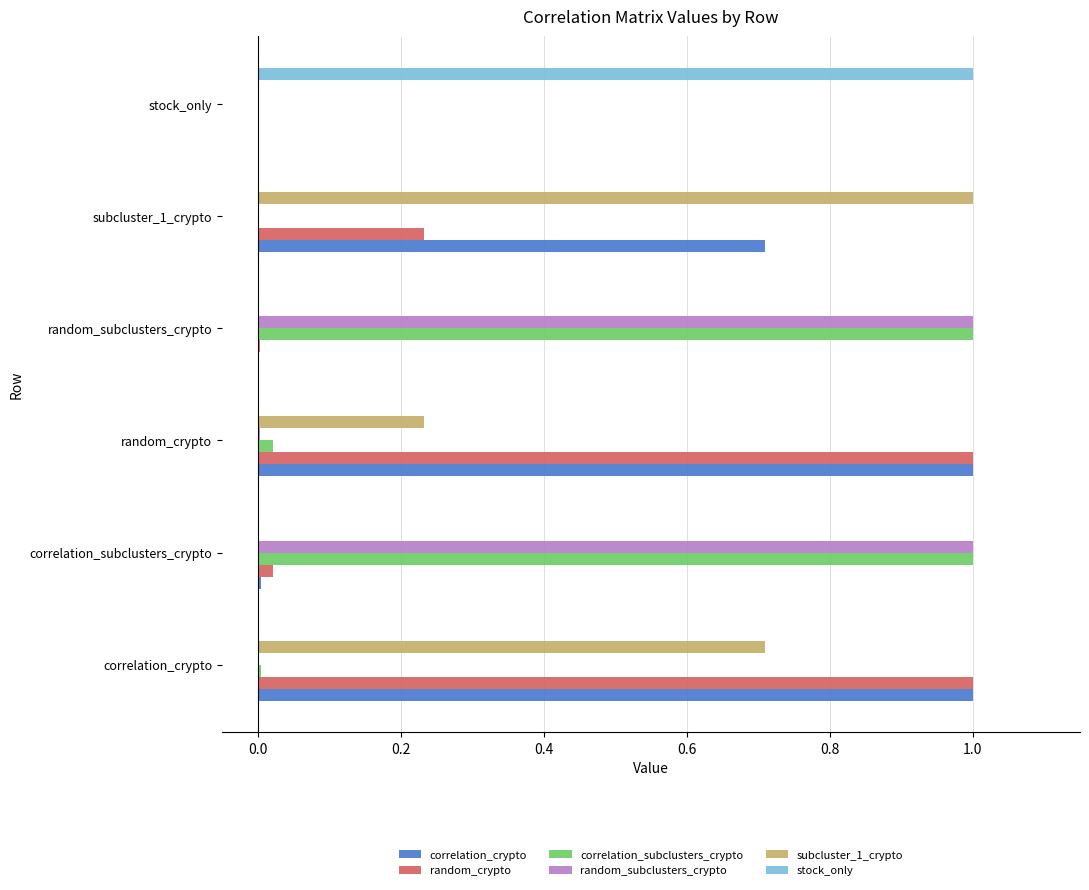

True or false: random_crypto has a value of 0.0 at correlation_subclusters_crypto.

True